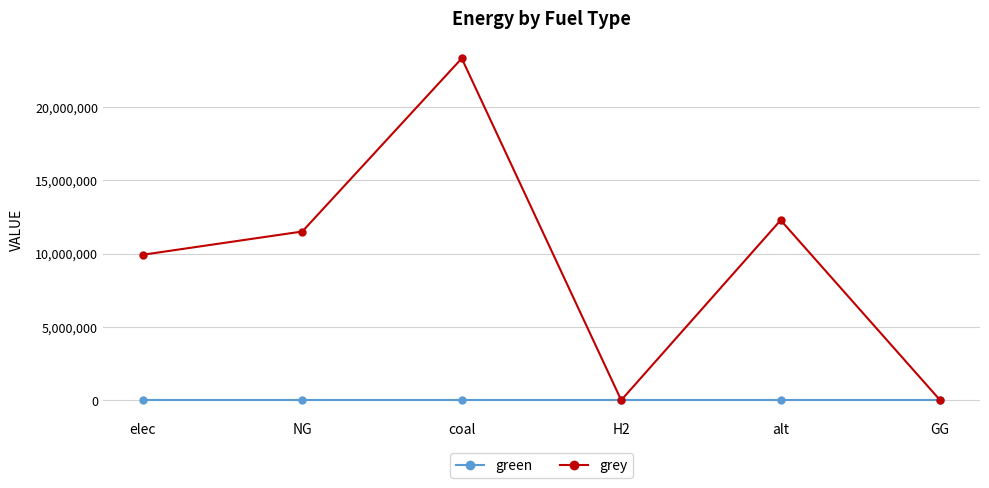

What is the highest value of the grey series?

23333392.0